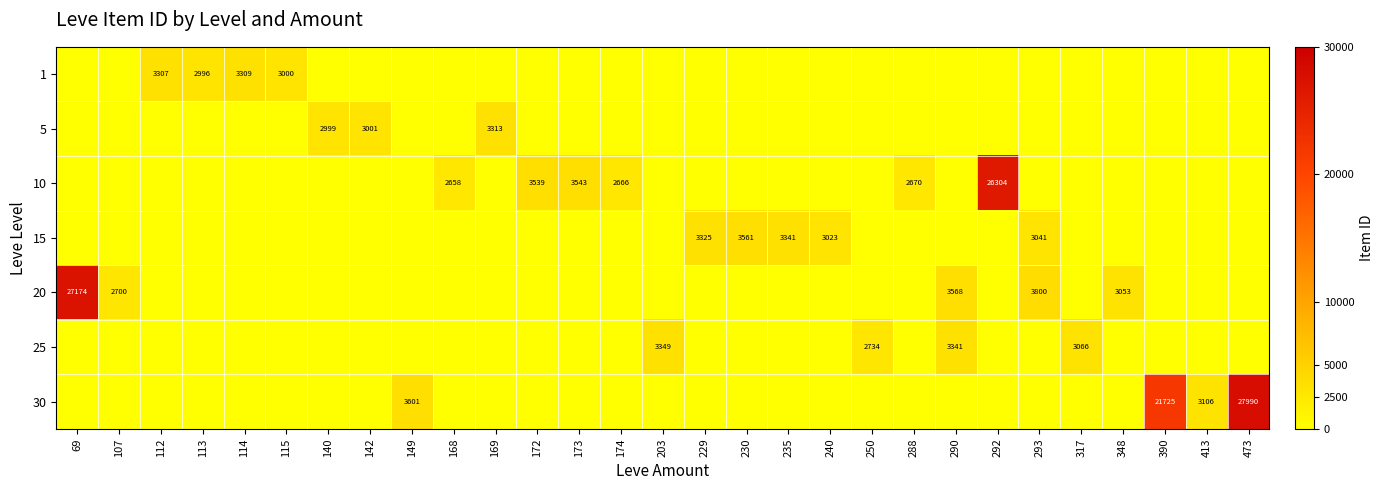

Count the number of categories in the chart.

29